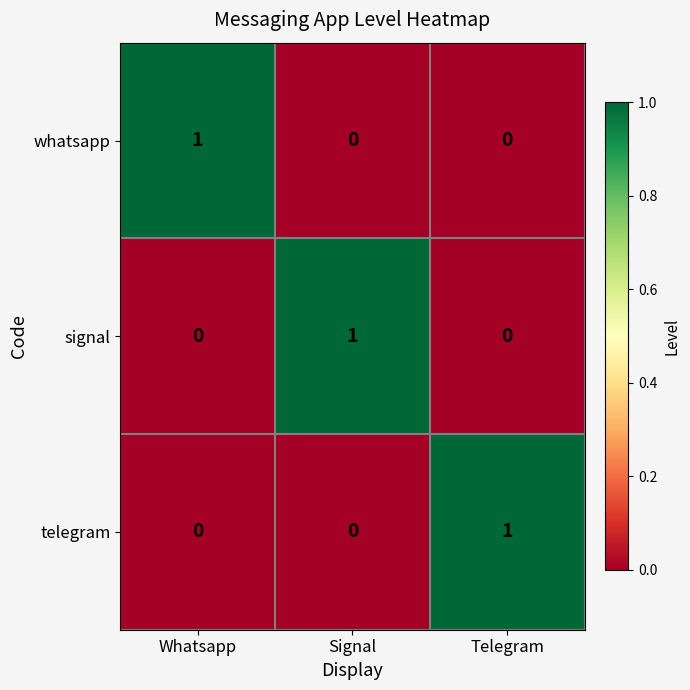

Reading left to right, what are all the values shown in this chart?

whatsapp: 1	0	0
signal: 0	1	0
telegram: 0	0	1